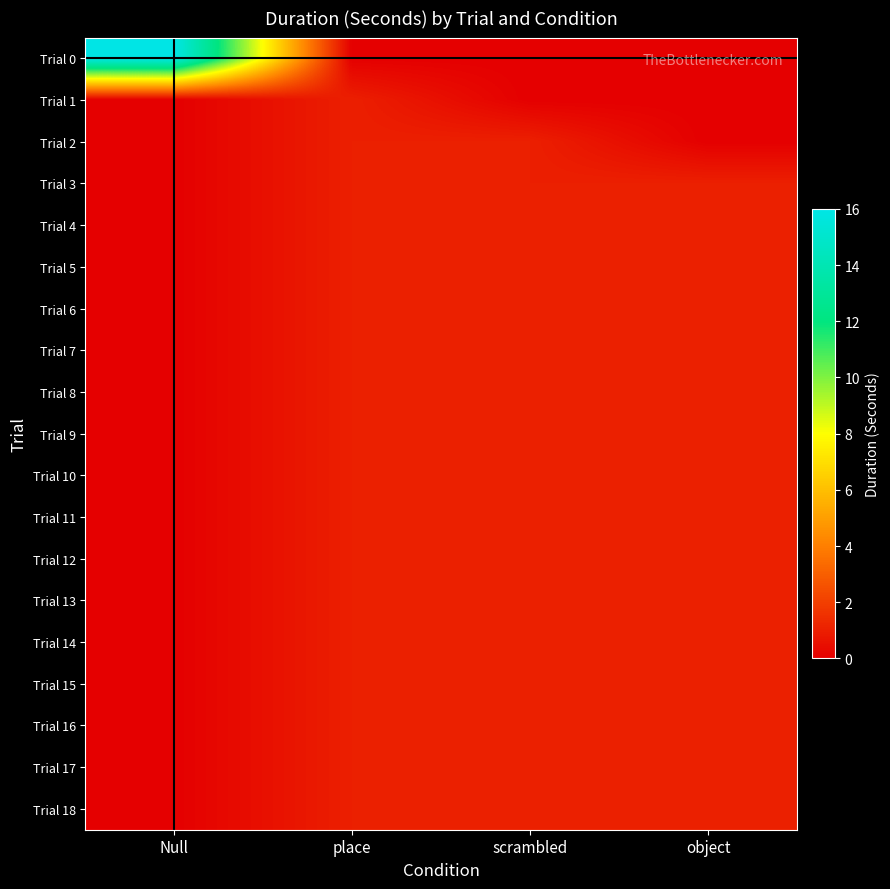

How many series are shown in this chart?

19